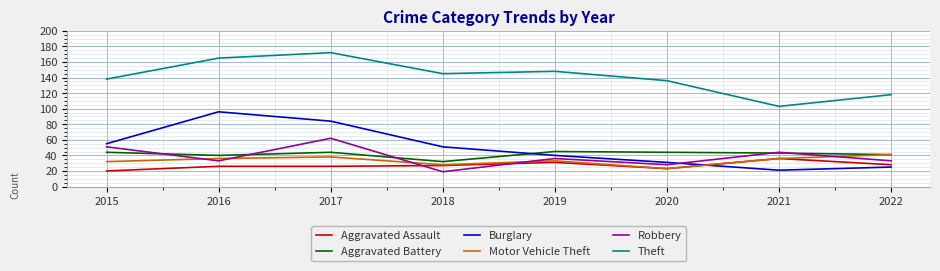

At which label does Burglary first exceed 51?

2015